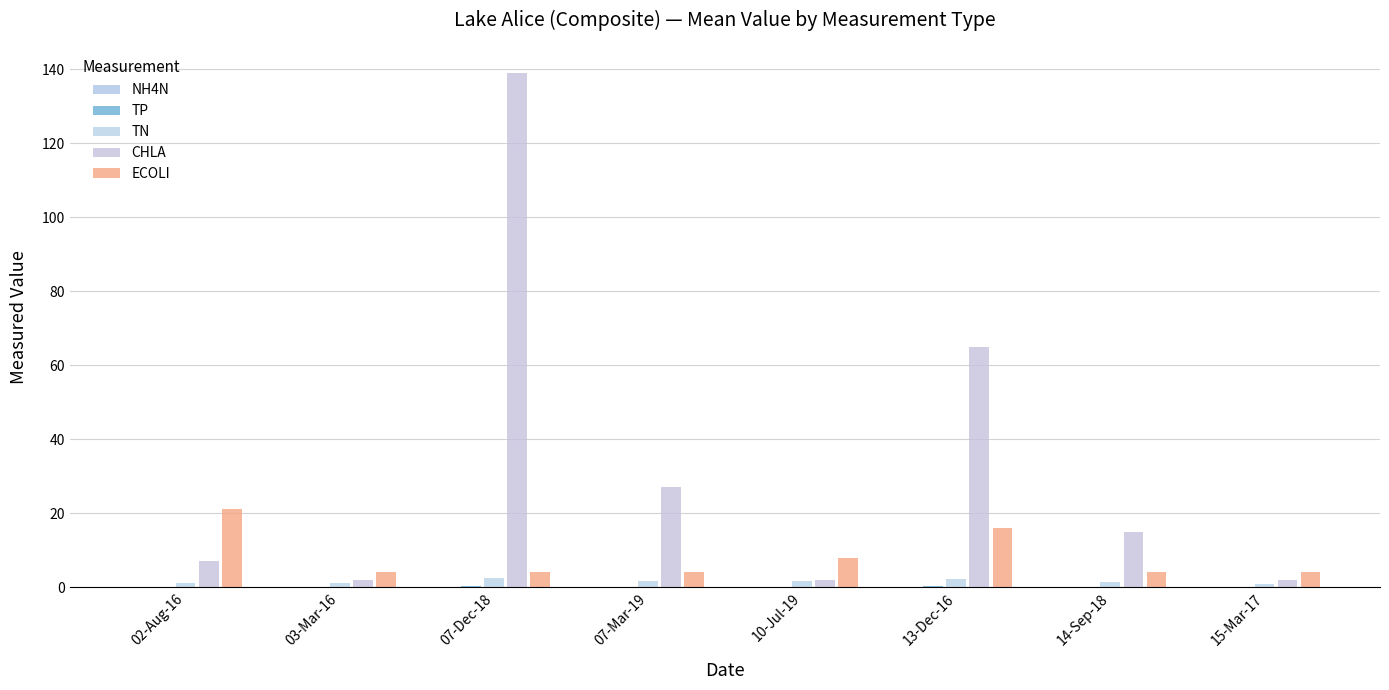

What is the maximum value shown in the chart?

139.0